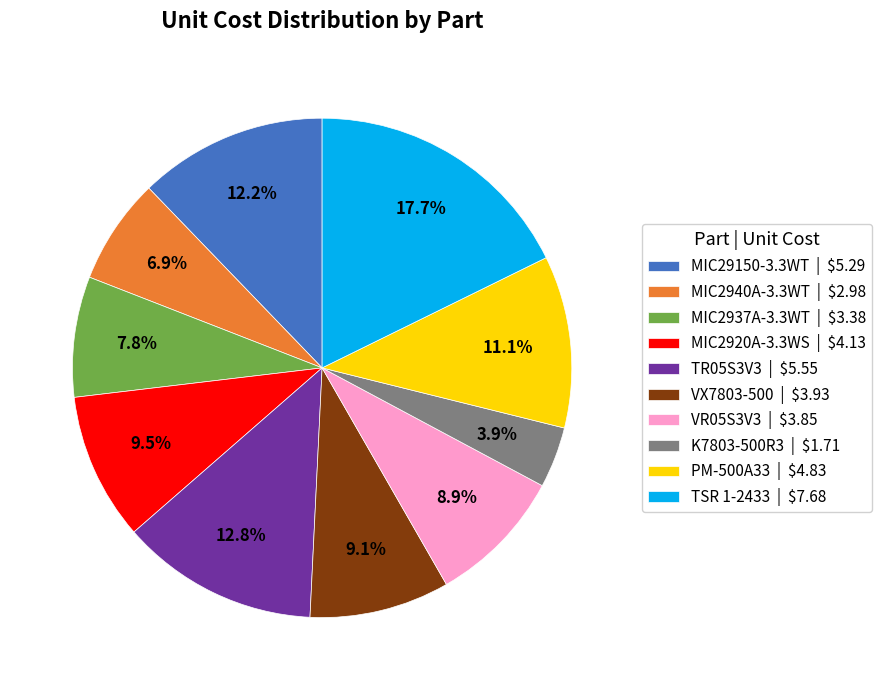

Is there a majority slice in this chart?

No